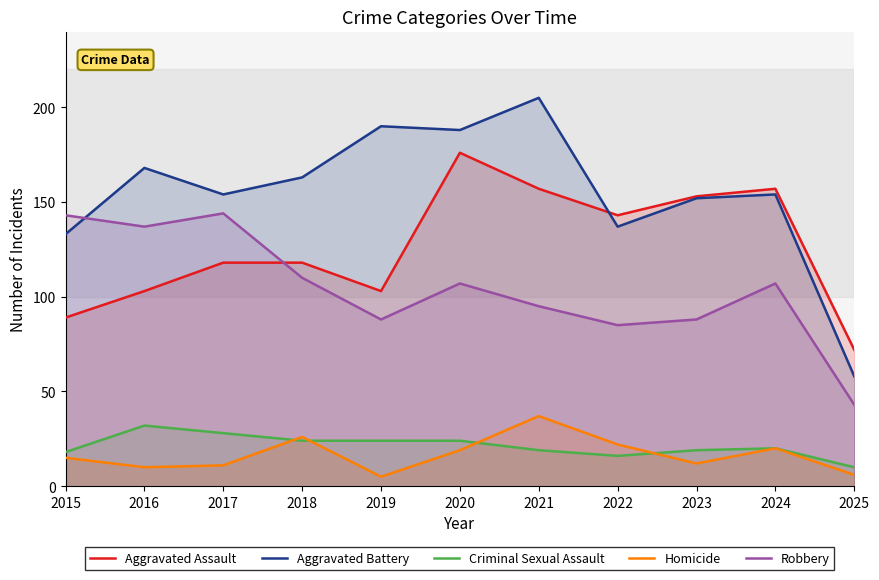

Rank the series by their maximum value, from highest to lowest.

Aggravated Battery, Aggravated Assault, Robbery, Homicide, Criminal Sexual Assault